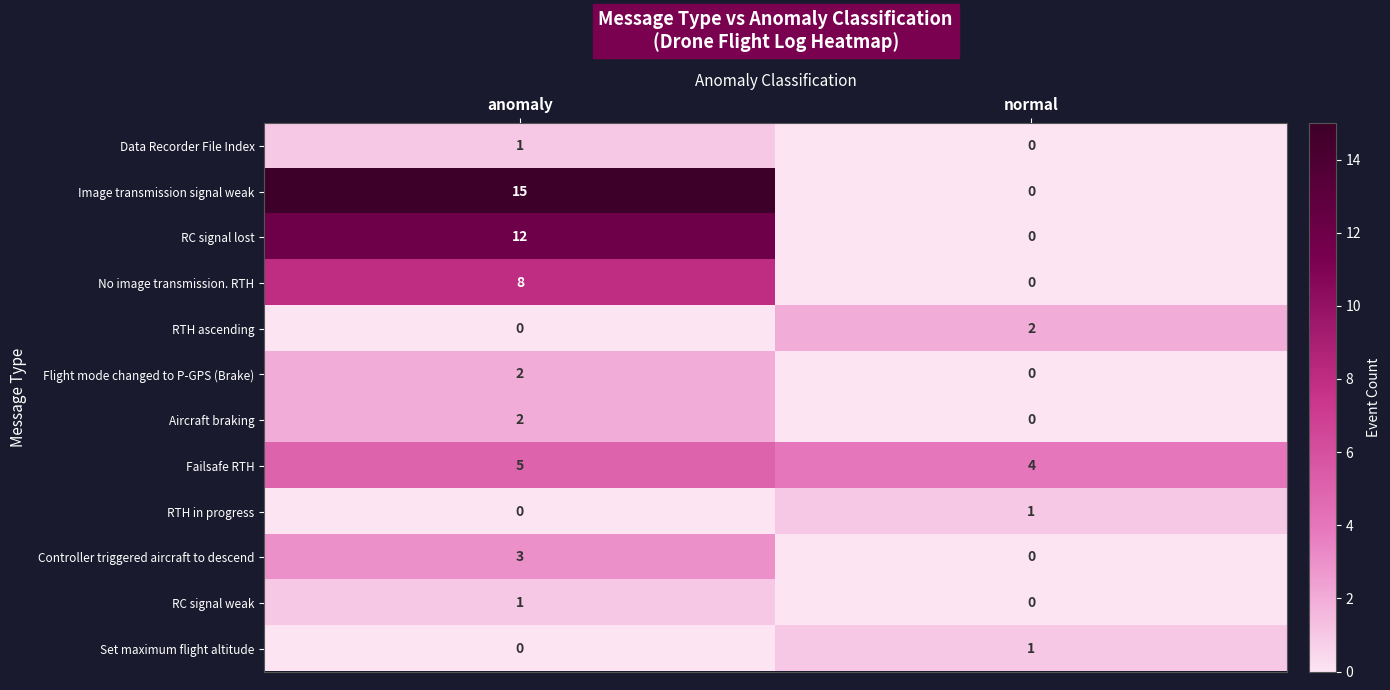

Which label corresponds to the largest value in the chart?

anomaly